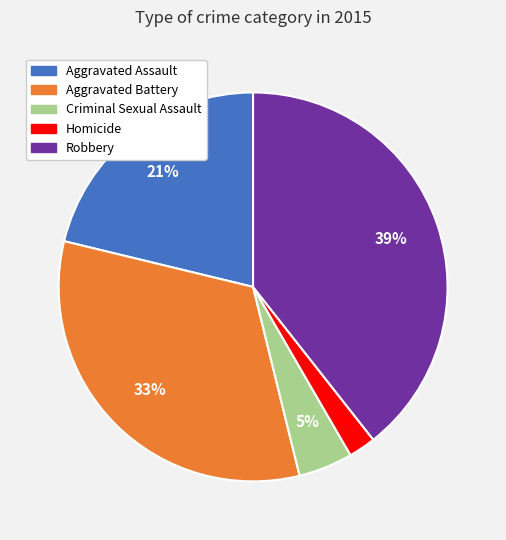

Does Homicide account for over 50% of the chart?

No